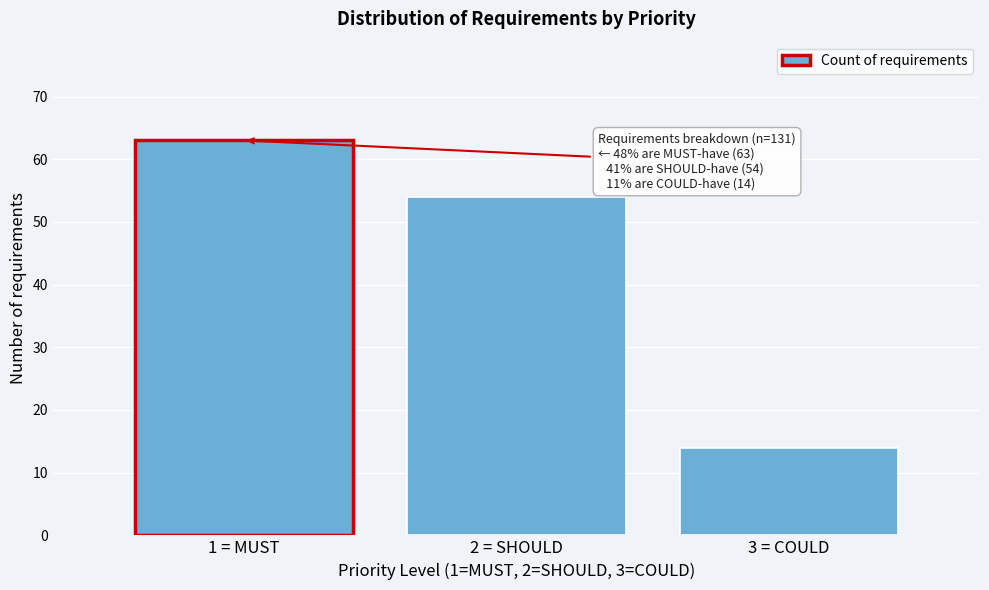

Reading left to right, extract all data points from this chart.

63	54	14